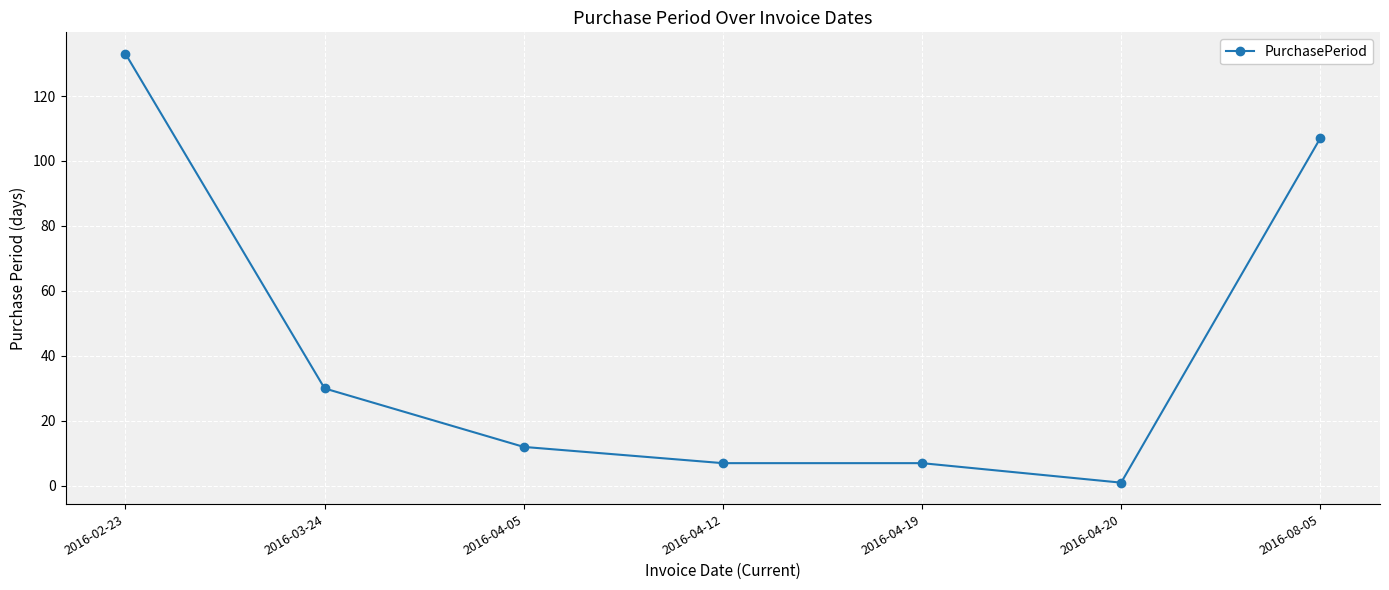

Which label corresponds to the smallest value in the chart?

2016-04-20